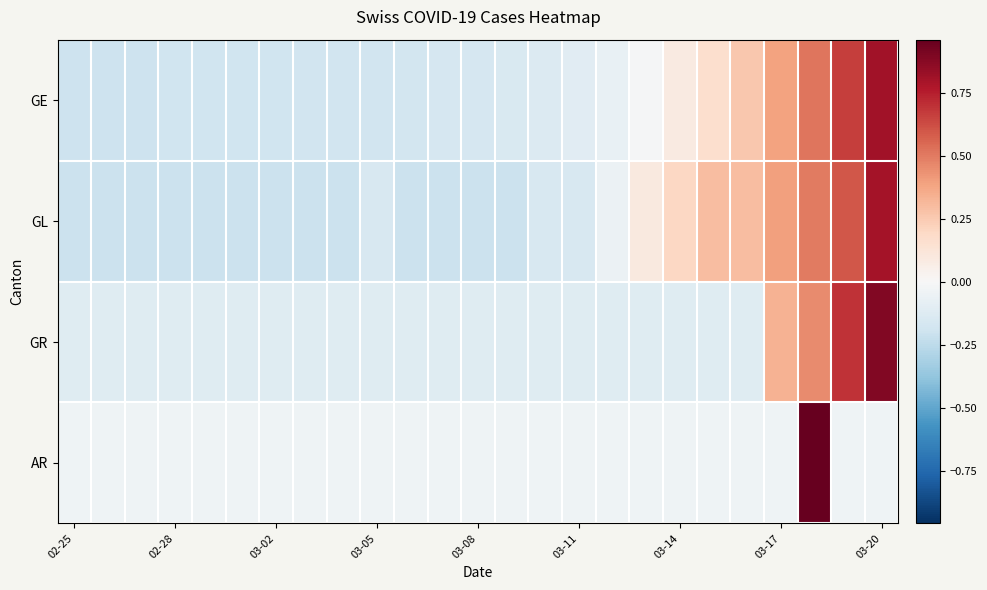

Rank the series by their maximum value, from highest to lowest.

AR, GR, GE, GL